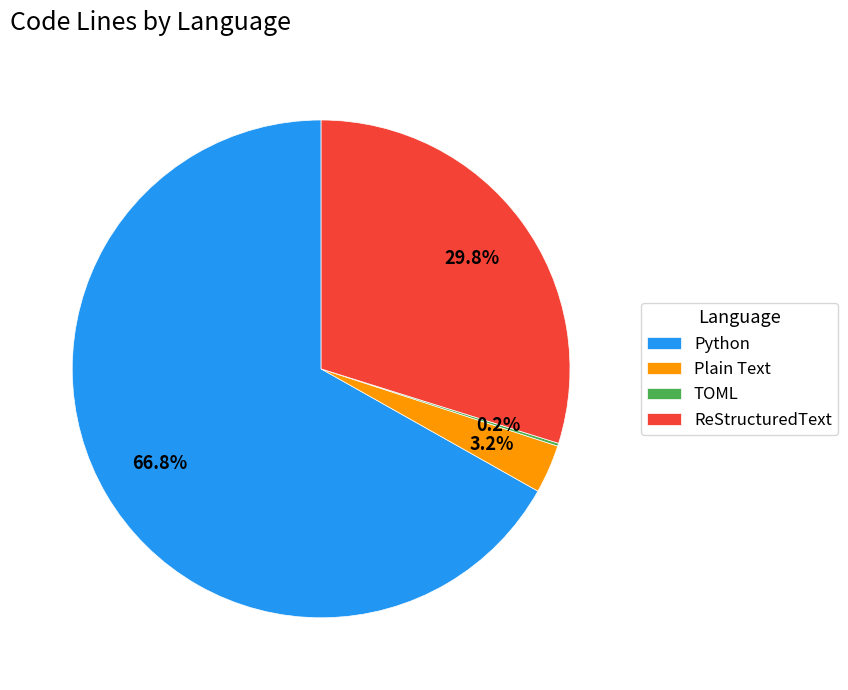

Is the sum of Plain Text and ReStructuredText greater than half?

No